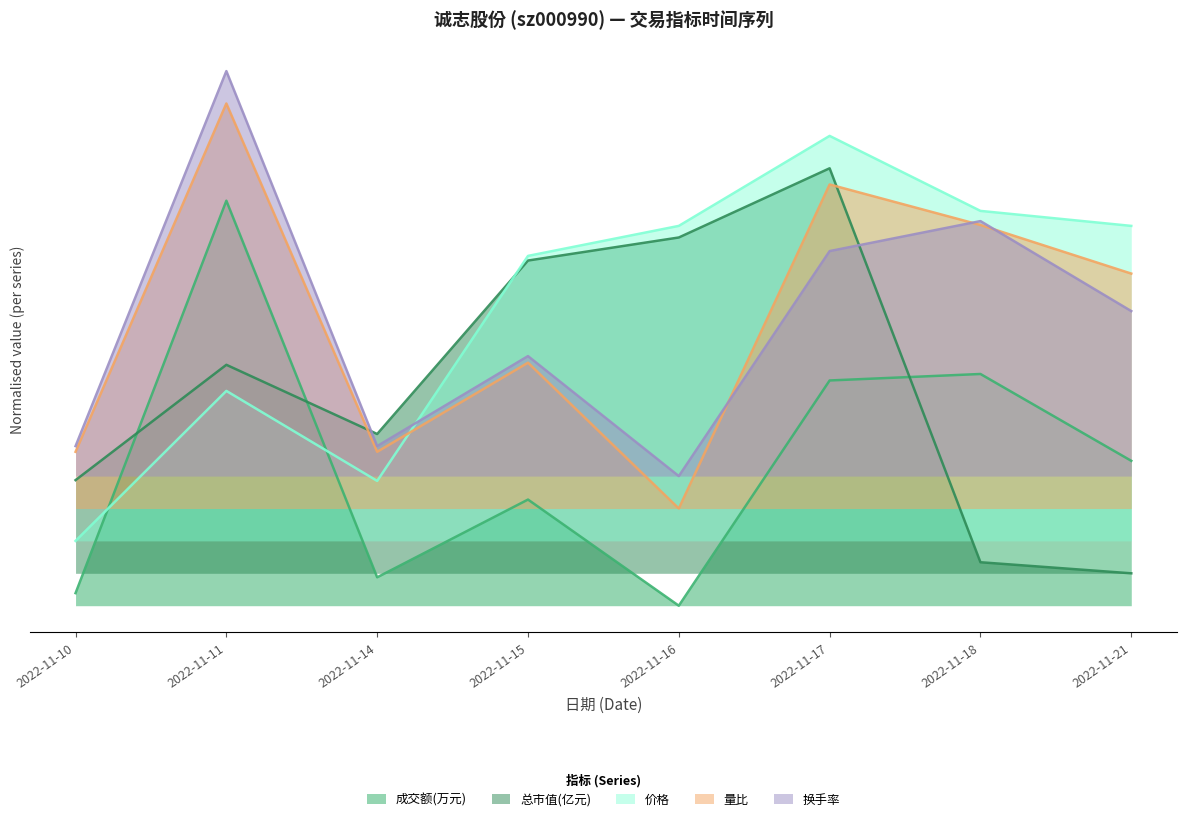

What is the value of the 换手率 point at the 1st from the left?

0.4